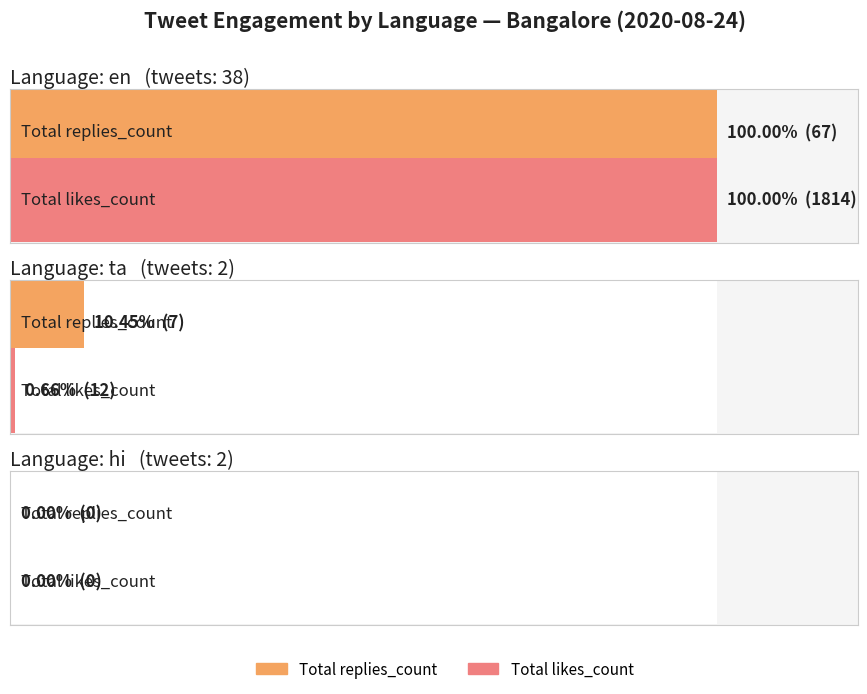

Which series has the largest range (max minus min)?

likes_count